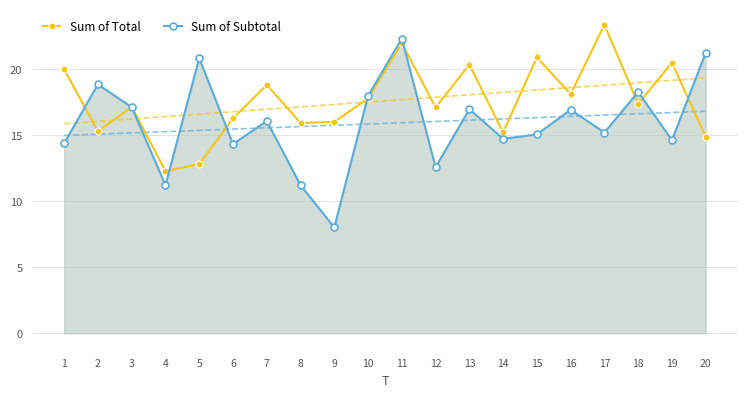

The value of Sum of Subtotal at 14 is 14.7. True or false?

True